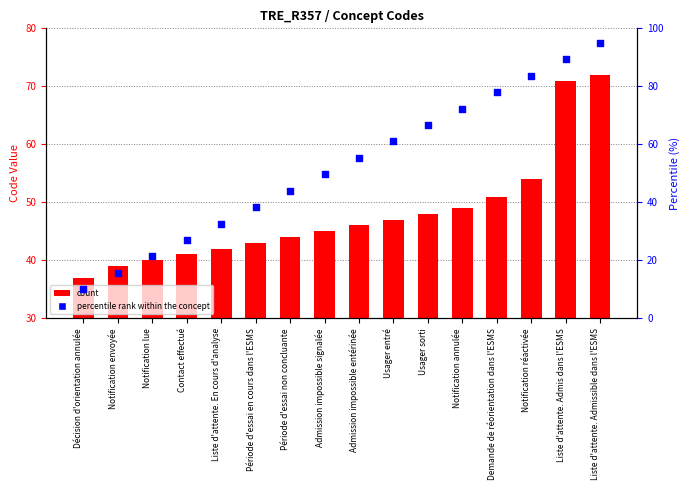

Which series has the largest Y range (max minus min)?

percentile rank within the concept